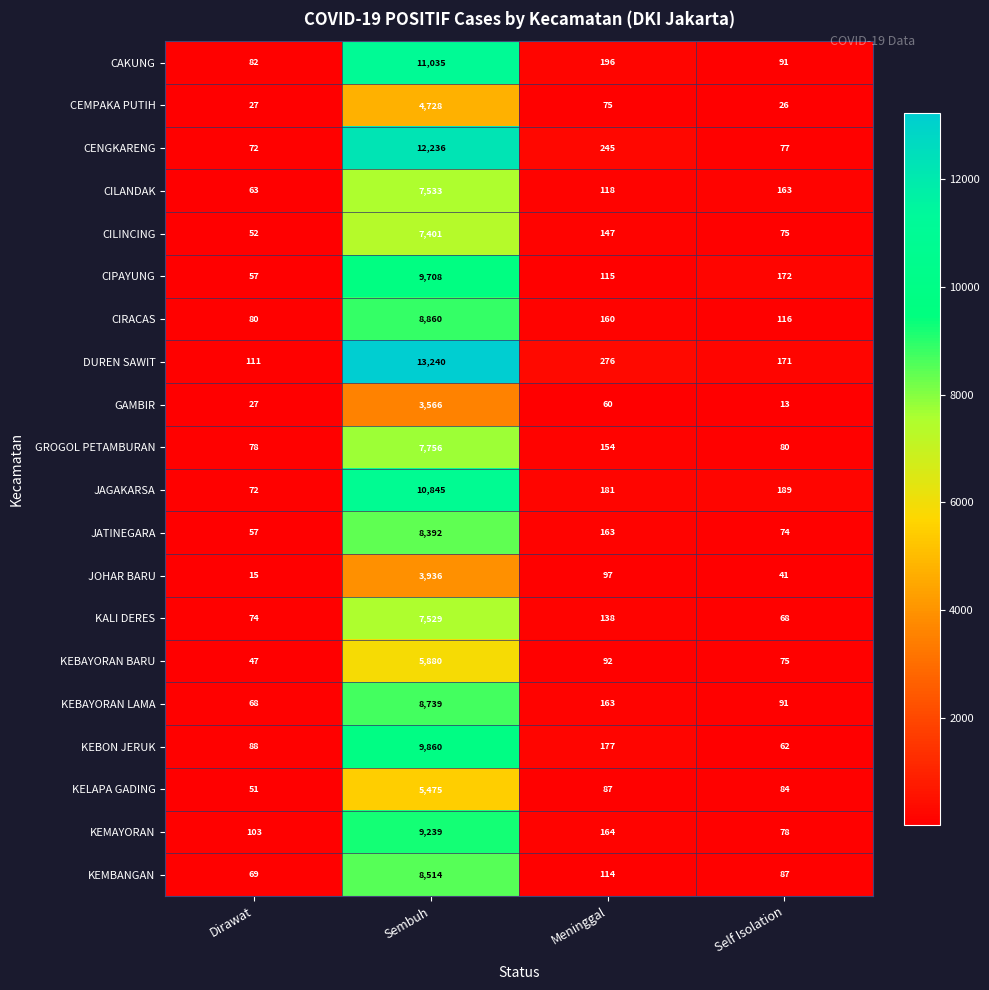

What is the total value across all series at Dirawat?

1293